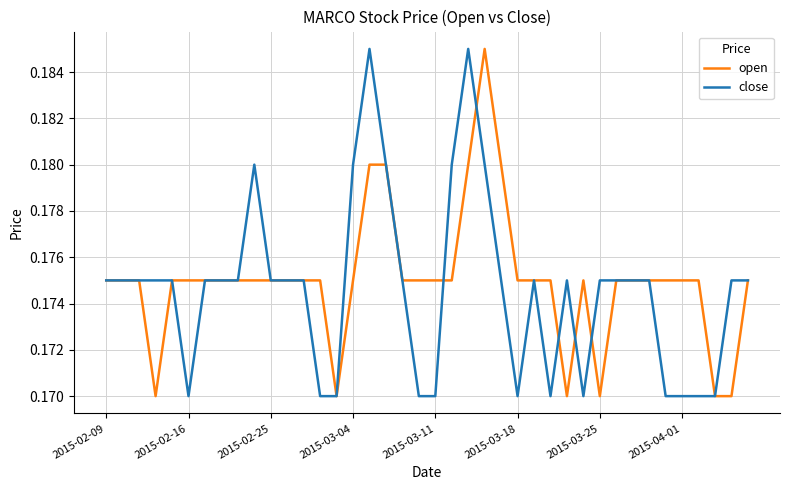

In open, how many points are lower than both neighbors (excluding endpoints)?

4